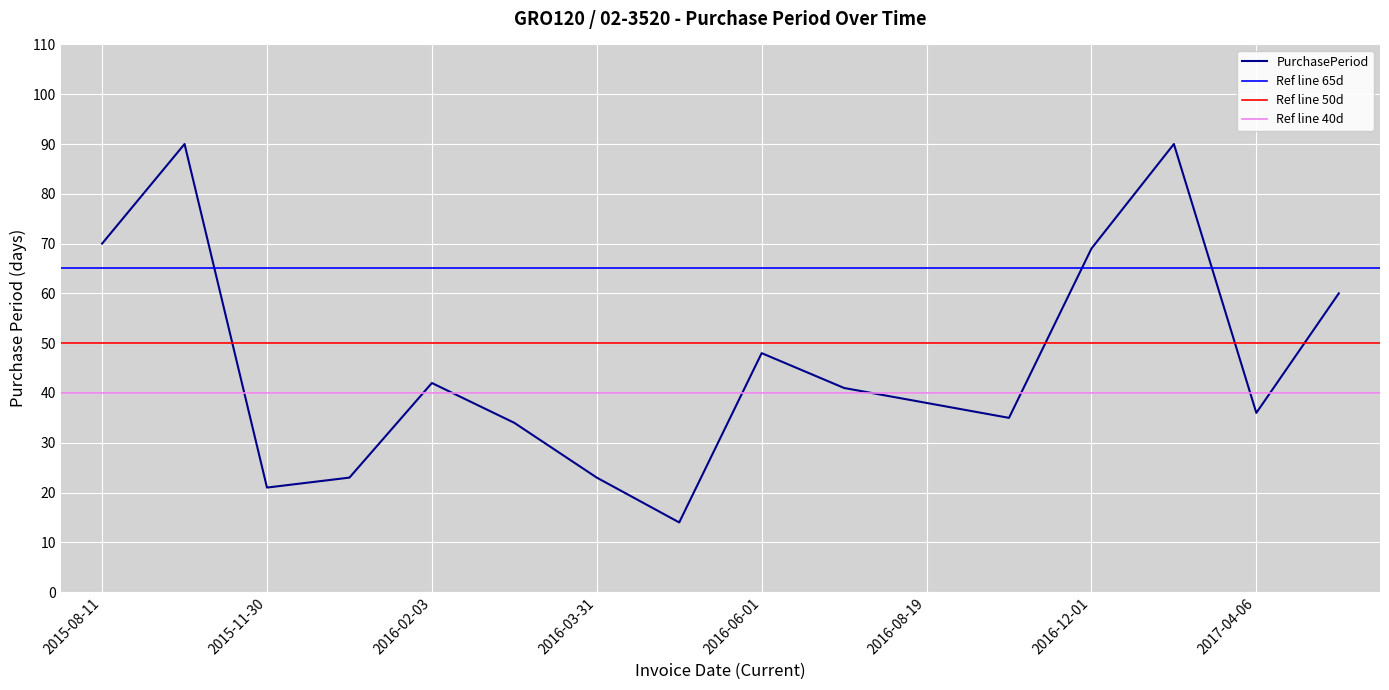

What is the sum of all values?

734